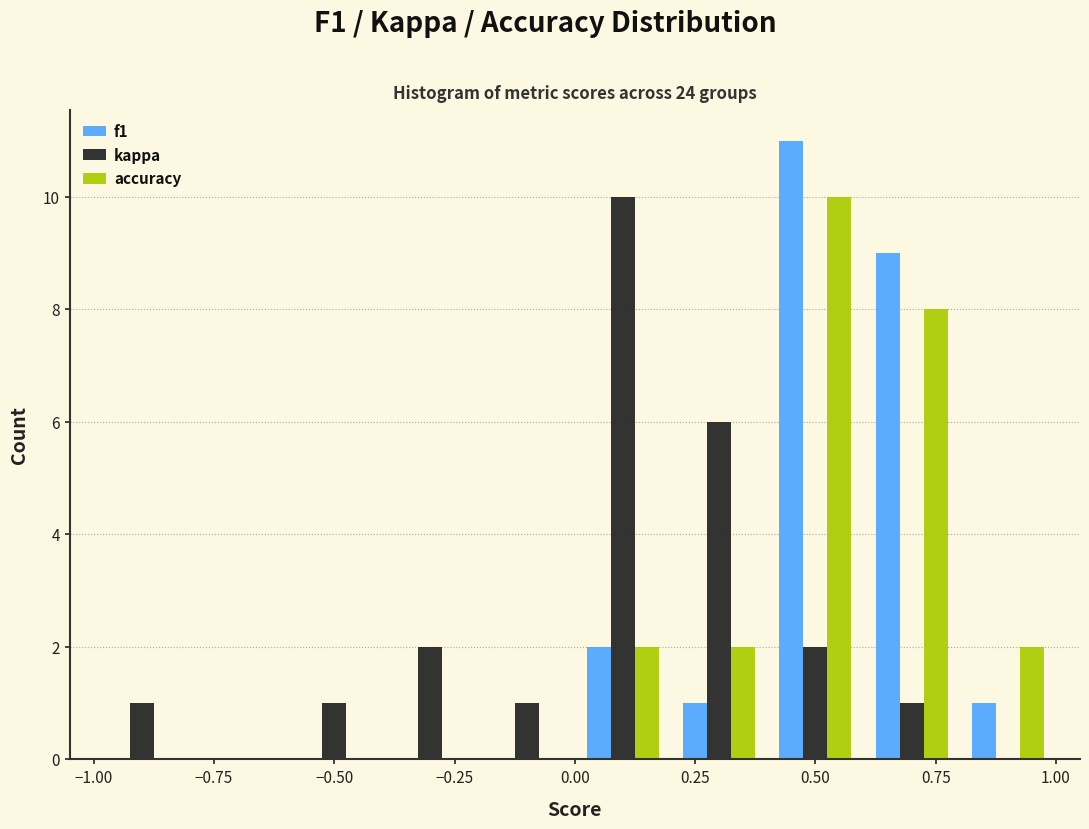

Reading left to right, list every range on the x-axis with the height of the bar of each series over it. The values are not printed on the chart, so give them approximately, as read against the axis.

-1.0 to -0.8: f1=0	kappa=1	accuracy=0
-0.8 to -0.6: f1=0	kappa=0	accuracy=0
-0.6 to -0.4: f1=0	kappa=1	accuracy=0
-0.4 to -0.2: f1=0	kappa=2	accuracy=0
-0.2 to 0.0: f1=0	kappa=1	accuracy=0
0.0 to 0.2: f1=2	kappa=10	accuracy=2
0.2 to 0.4: f1=1	kappa=6	accuracy=2
0.4 to 0.6: f1=11	kappa=2	accuracy=10
0.6 to 0.8: f1=9	kappa=1	accuracy=8
0.8 to 1.0: f1=1	kappa=0	accuracy=2